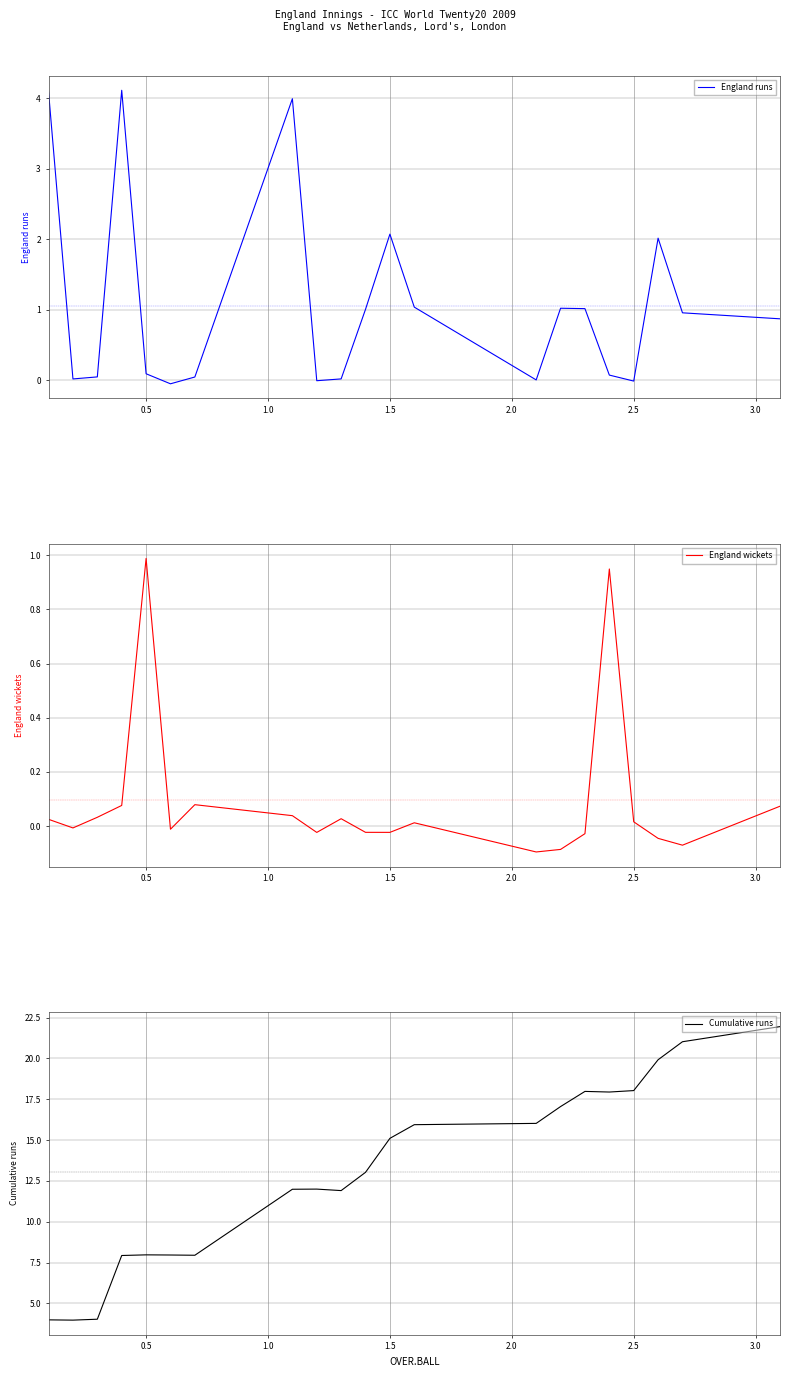

What is the sum of all Cumulative runs values?

273.7